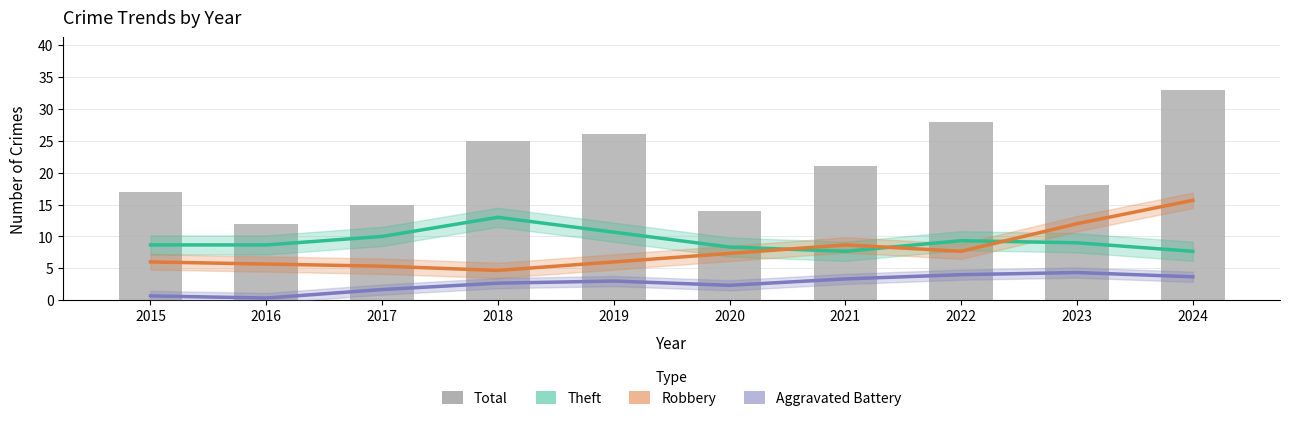

Which category has the highest value in the Robbery series?

2024